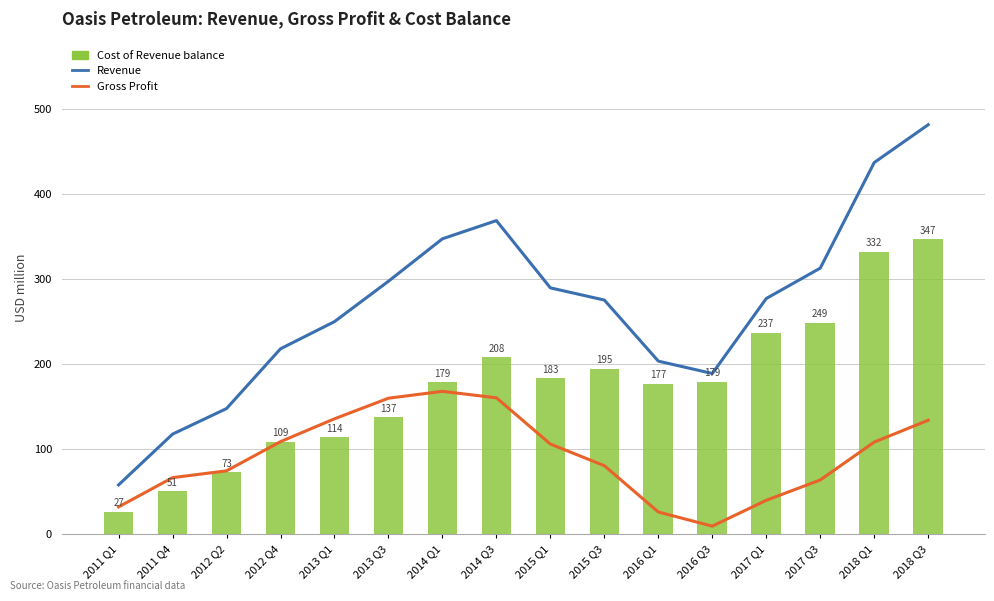

True or false: Gross Profit has a value of 134.2 at 2018 Q3.

True